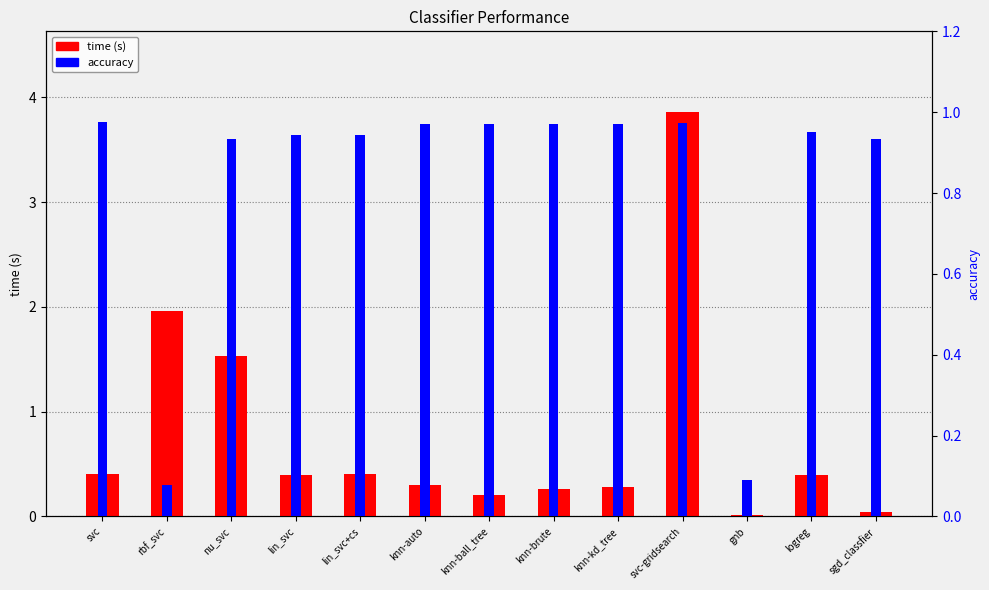

Which label corresponds to the smallest value in the chart?

gnb